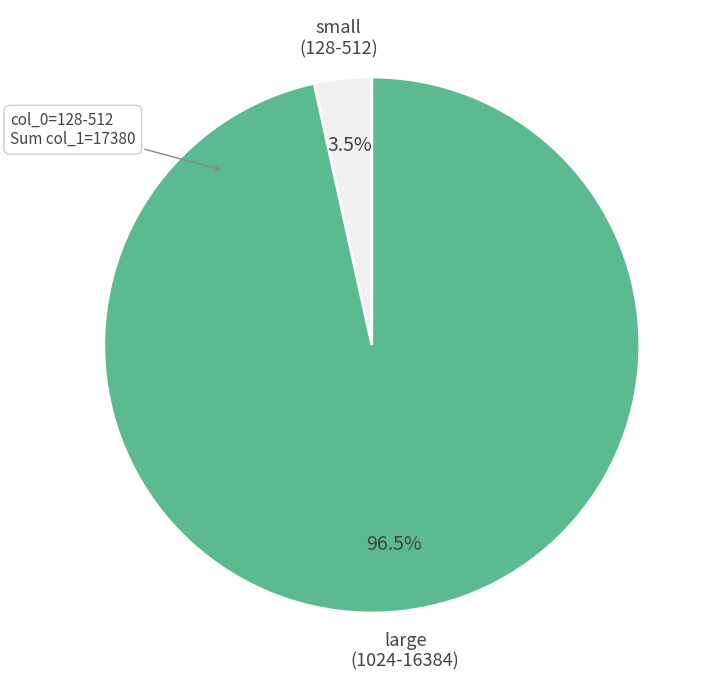

Which has a higher value, large (1024-16384) or small (128-512)?

large (1024-16384)